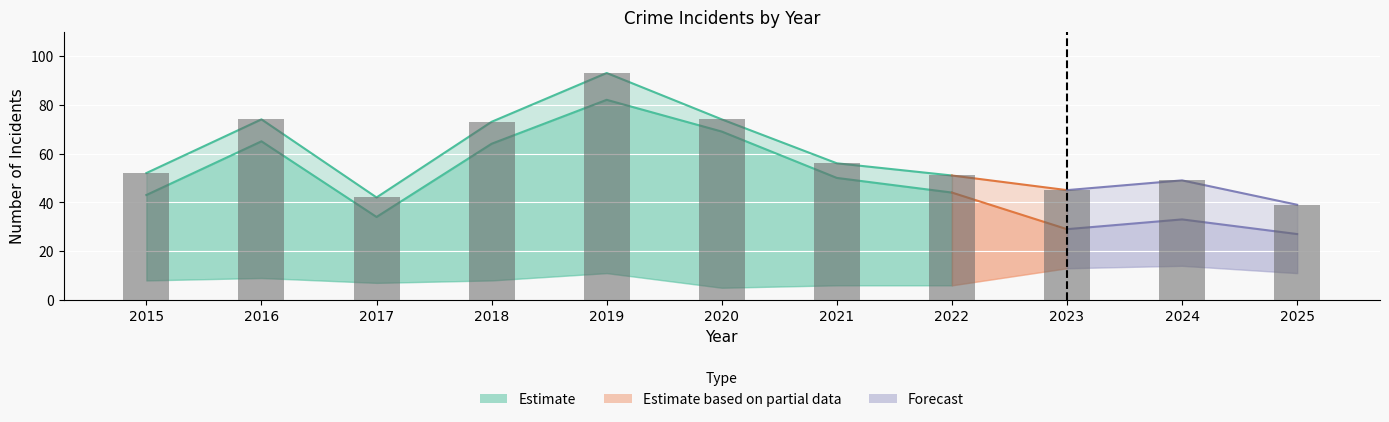

How many values exceed 52?

5